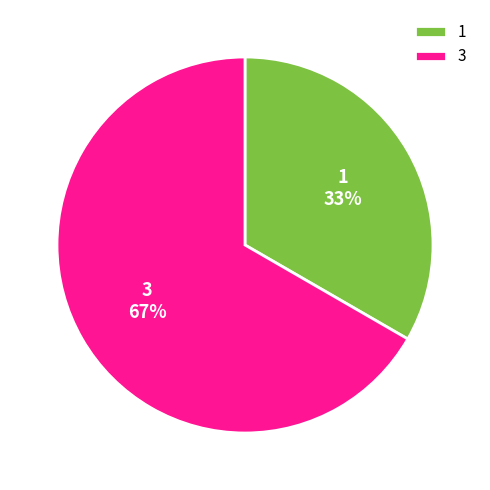

Does 1 represent more than half of the total?

No